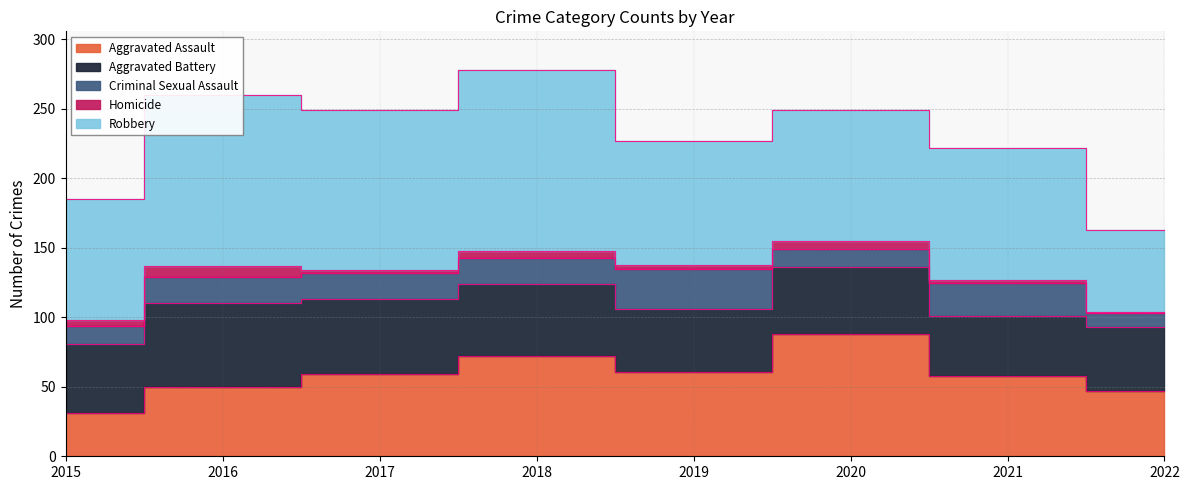

What is the smallest value displayed?

1